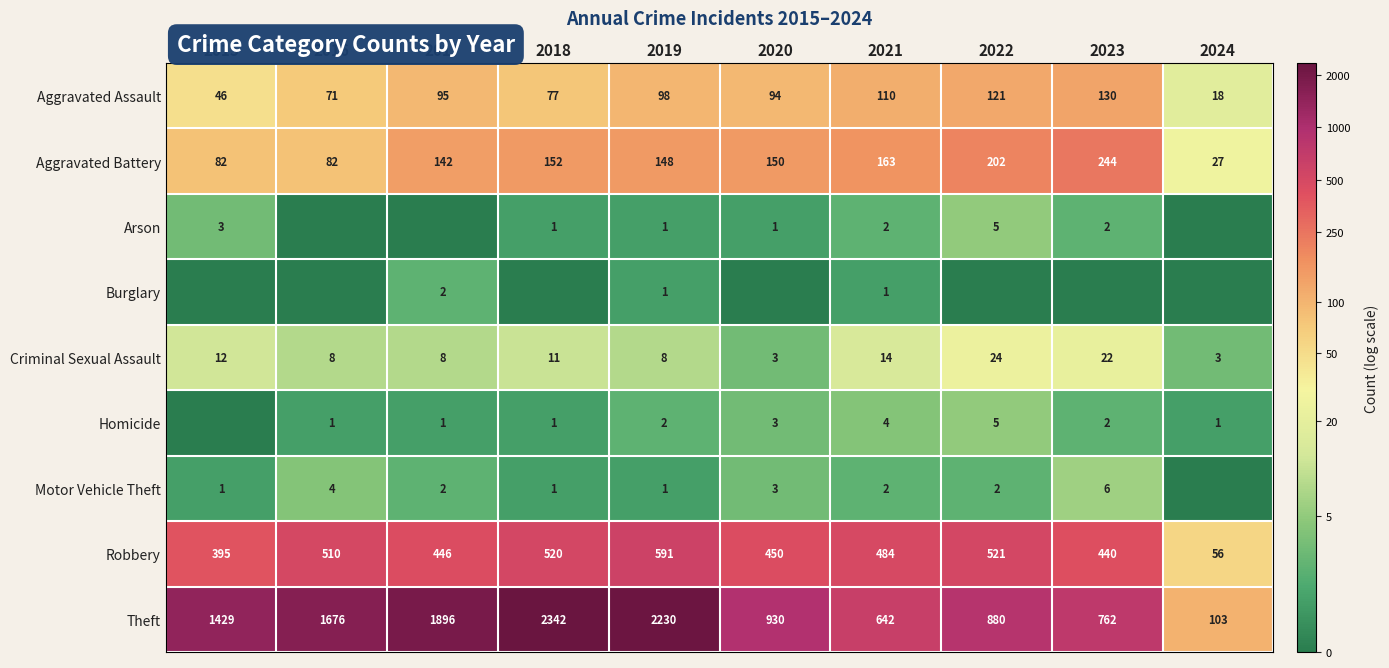

The value of Arson at 2022 is 2.7. True or false?

False